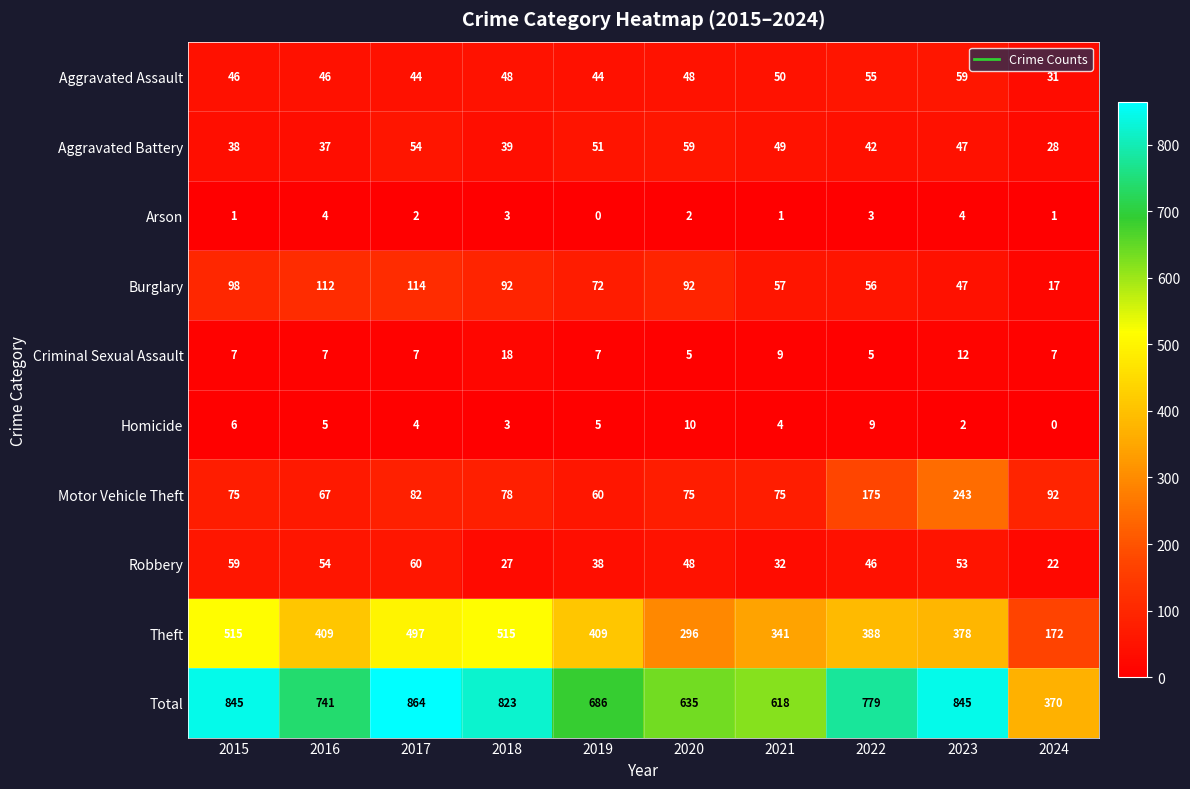

What is the sum of the Homicide values at 2017 and 2021?

8